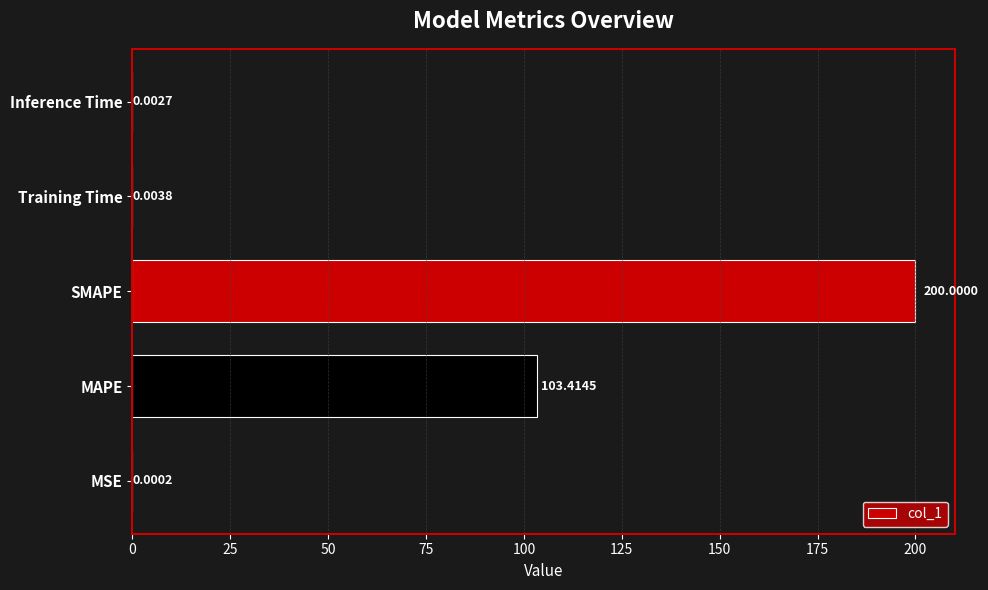

Approximately how many times larger is the value at SMAPE compared to MAPE?

1.9